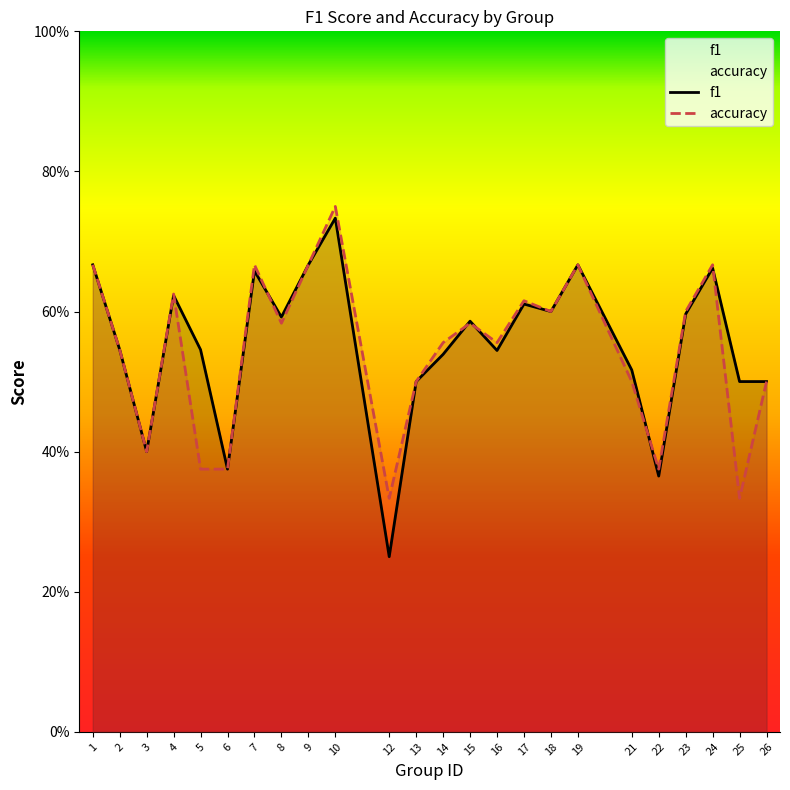

Reading left to right, transcribe all the data shown in this chart.

f1: 0.7	0.5	0.4	0.6	0.5	0.4	0.7	0.6	0.7	0.7	0.2	0.5	0.5	0.6	0.5	0.6	0.6	0.7	0.5	0.4	0.6	0.7	0.5	0.5
accuracy: 0.7	0.5	0.4	0.6	0.4	0.4	0.7	0.6	0.7	0.8	0.3	0.5	0.6	0.6	0.6	0.6	0.6	0.7	0.5	0.4	0.6	0.7	0.3	0.5